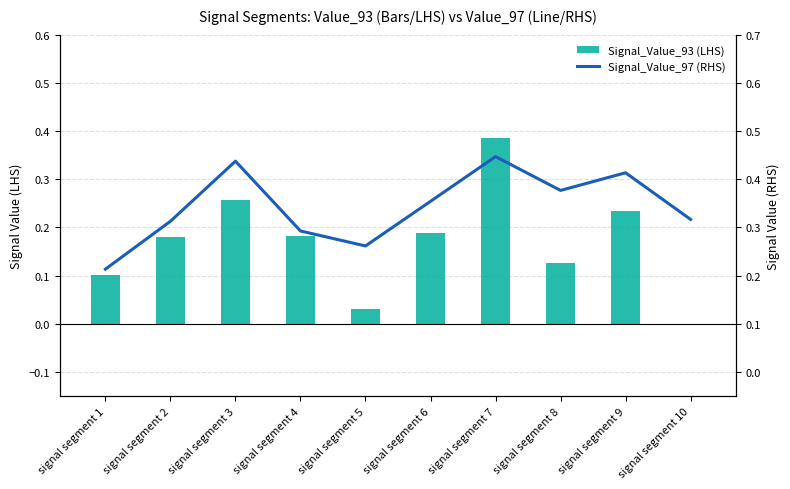

What is the sum of all Signal_Value_97 (RHS) values?

3.4